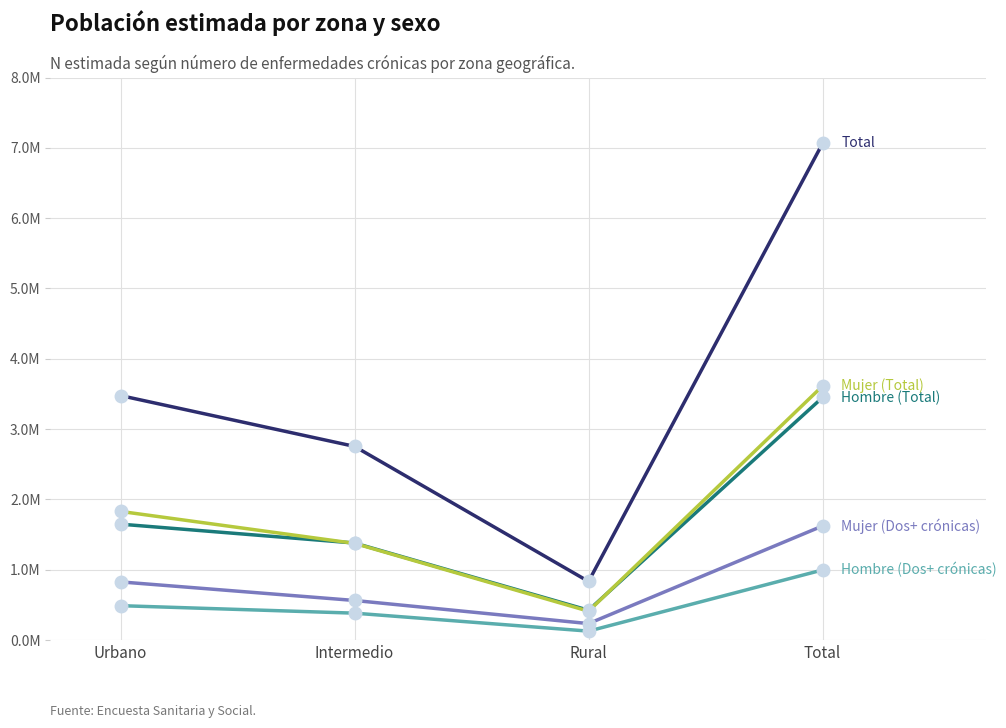

Does the chart have visible grid lines?

Yes